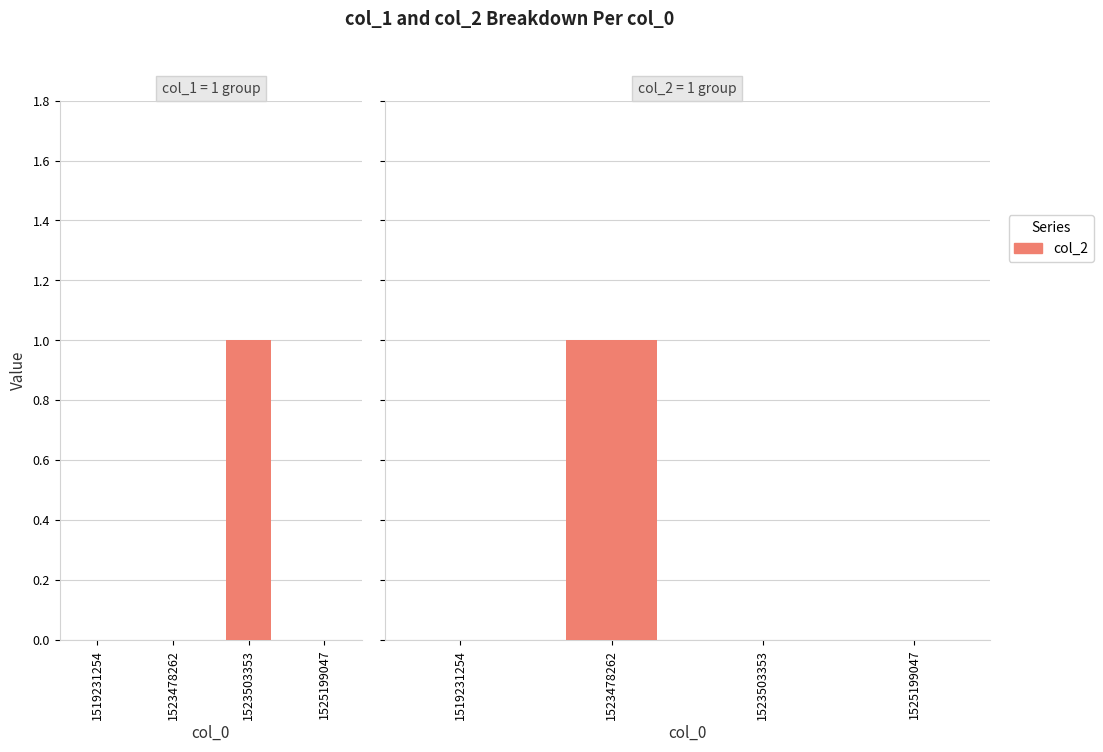

How many bars are there in total?

8